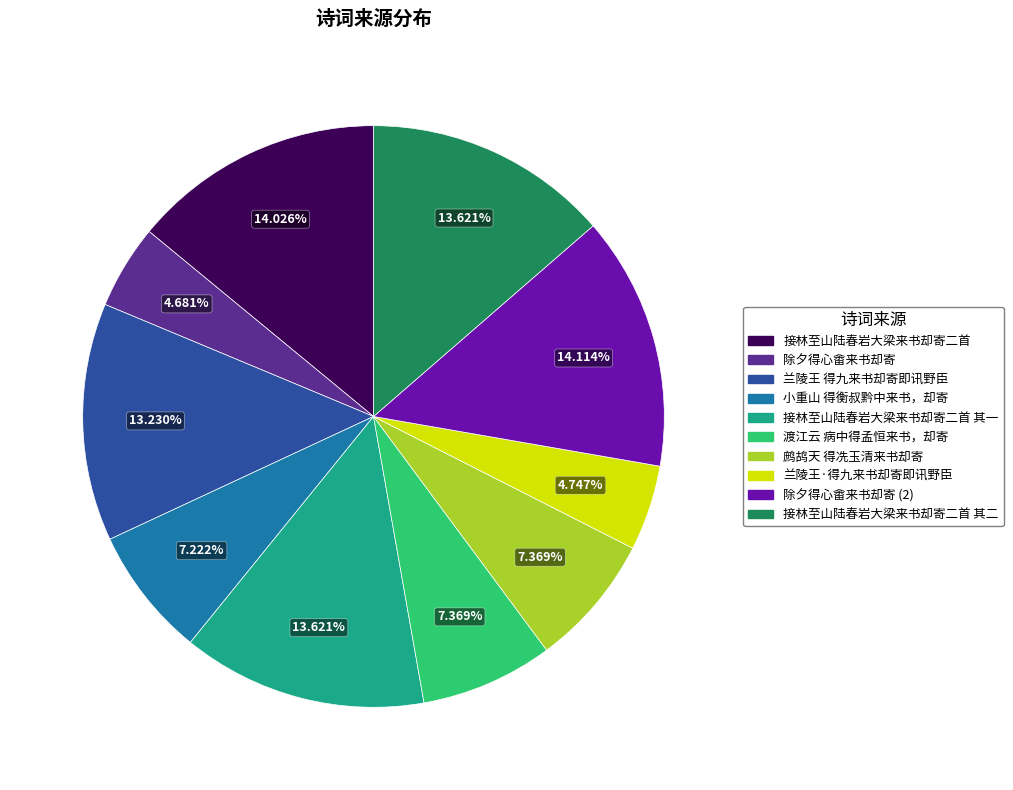

How many segments does this pie chart have?

10